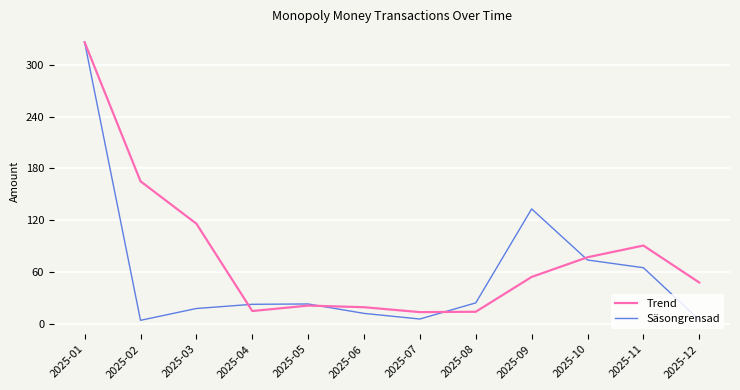

The Trend series shows 25.7 at 2025-08. True or false?

False